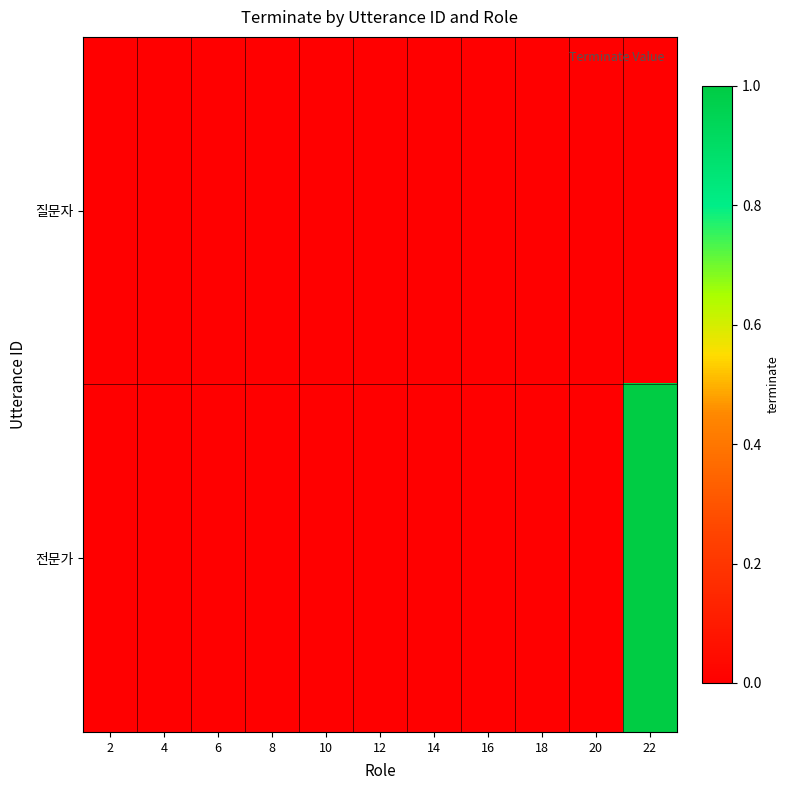

Reading left to right, what are all the values shown in this chart?

질문자: 2=0	4=0	6=0	8=0	10=0	12=0	14=0	16=0	18=0	20=0	22=0
전문가: 2=0	4=0	6=0	8=0	10=0	12=0	14=0	16=0	18=0	20=0	22=1